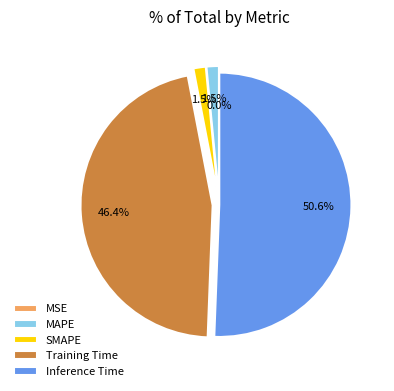

True or false: SMAPE accounts for 2% of the total.

True